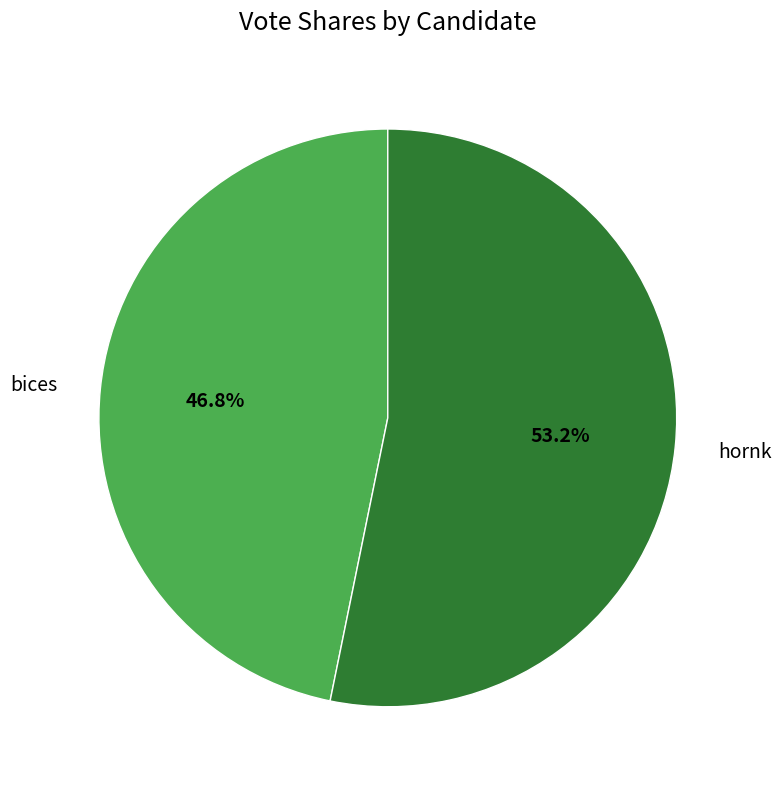

How many slices are in this pie chart?

2